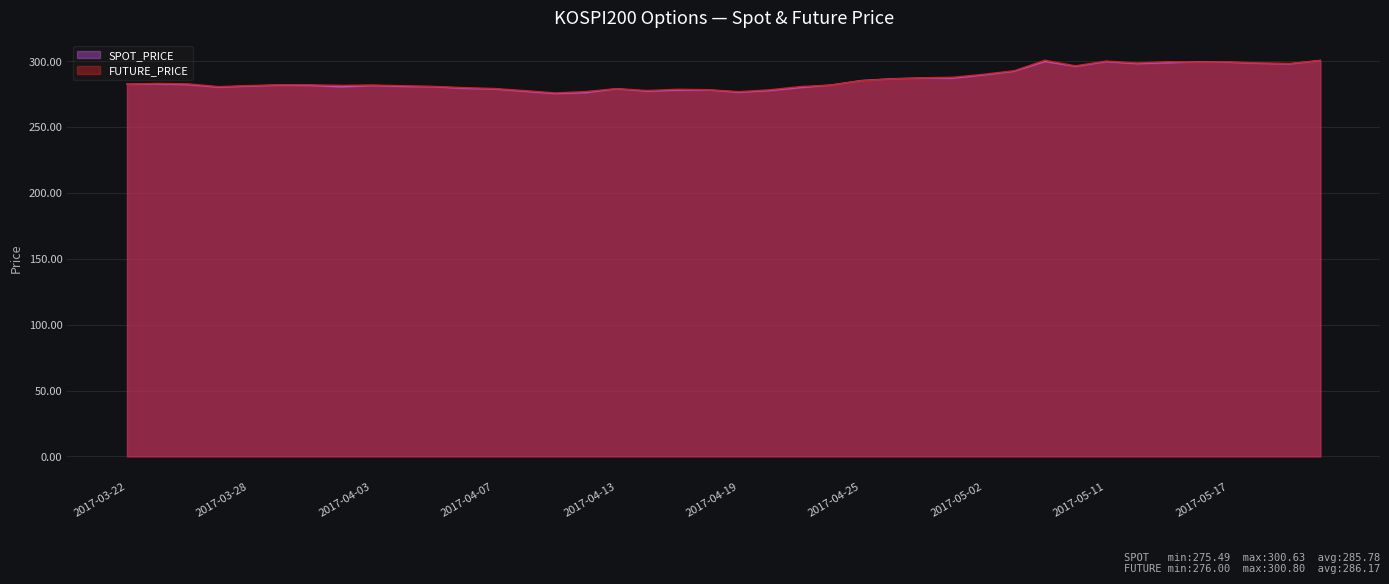

How many interior local peaks does the FUTURE_PRICE series have?

9